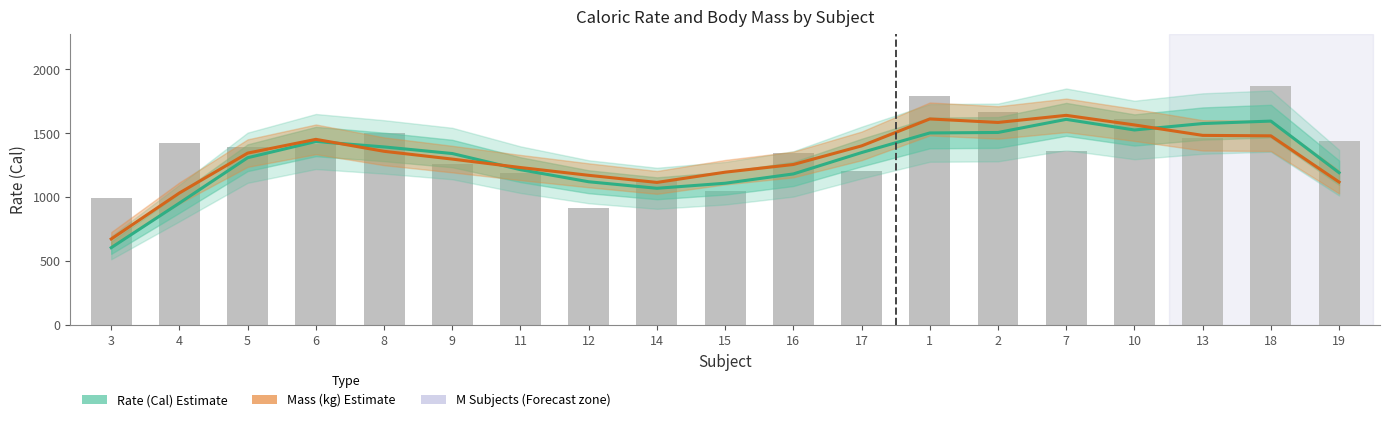

What position from the right is 12?

12